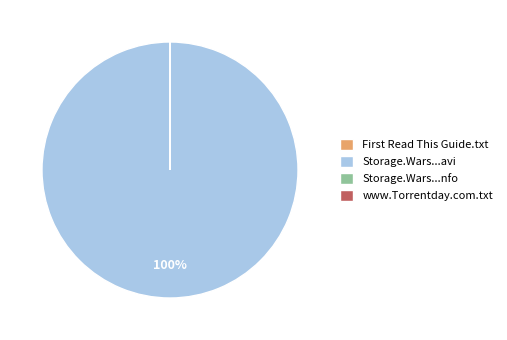

Which slice is the largest?

Storage.Wars...avi